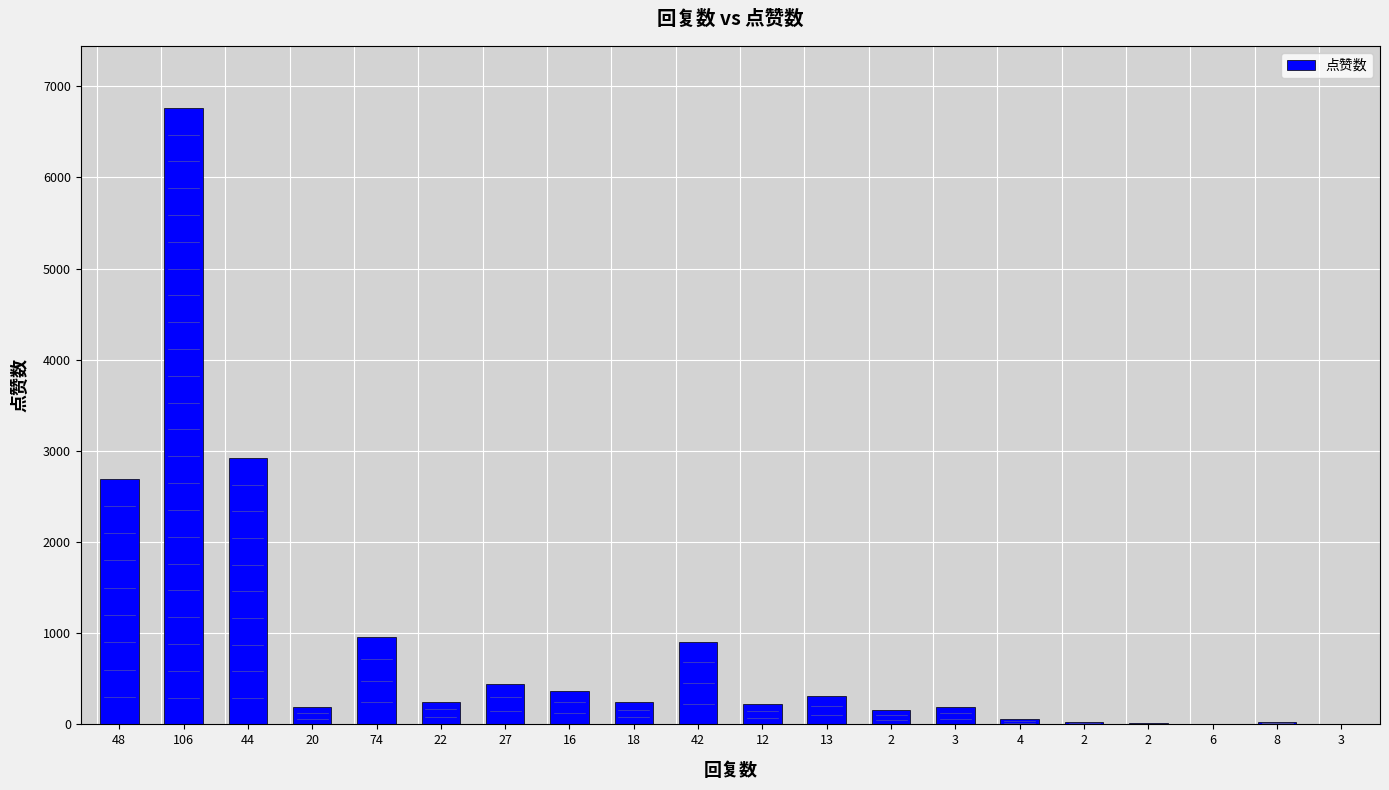

Which category has the lowest value across all series?

3